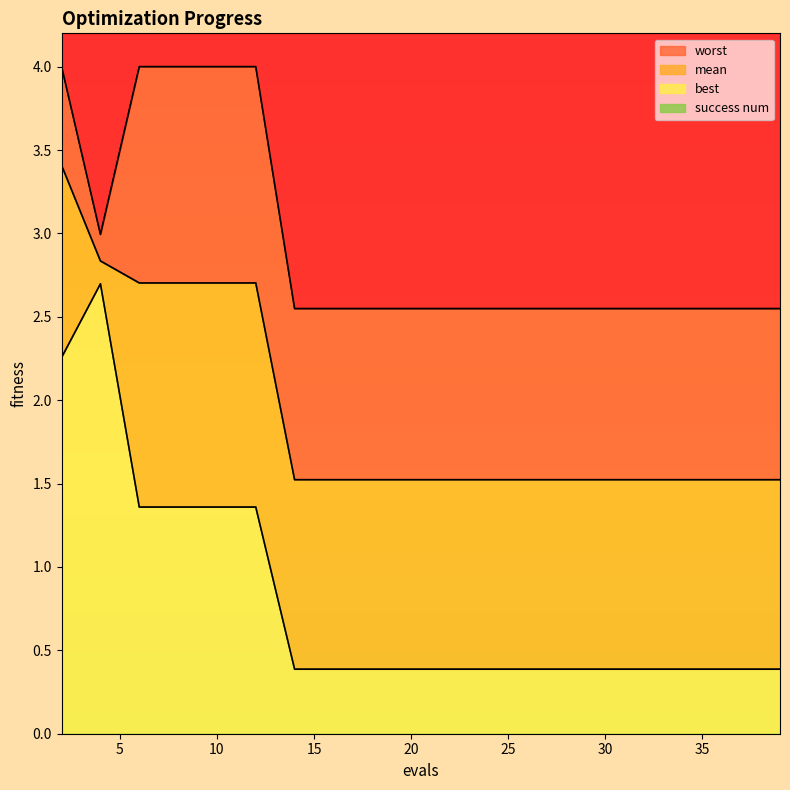

True or false: worst and mean intersect in this chart.

False